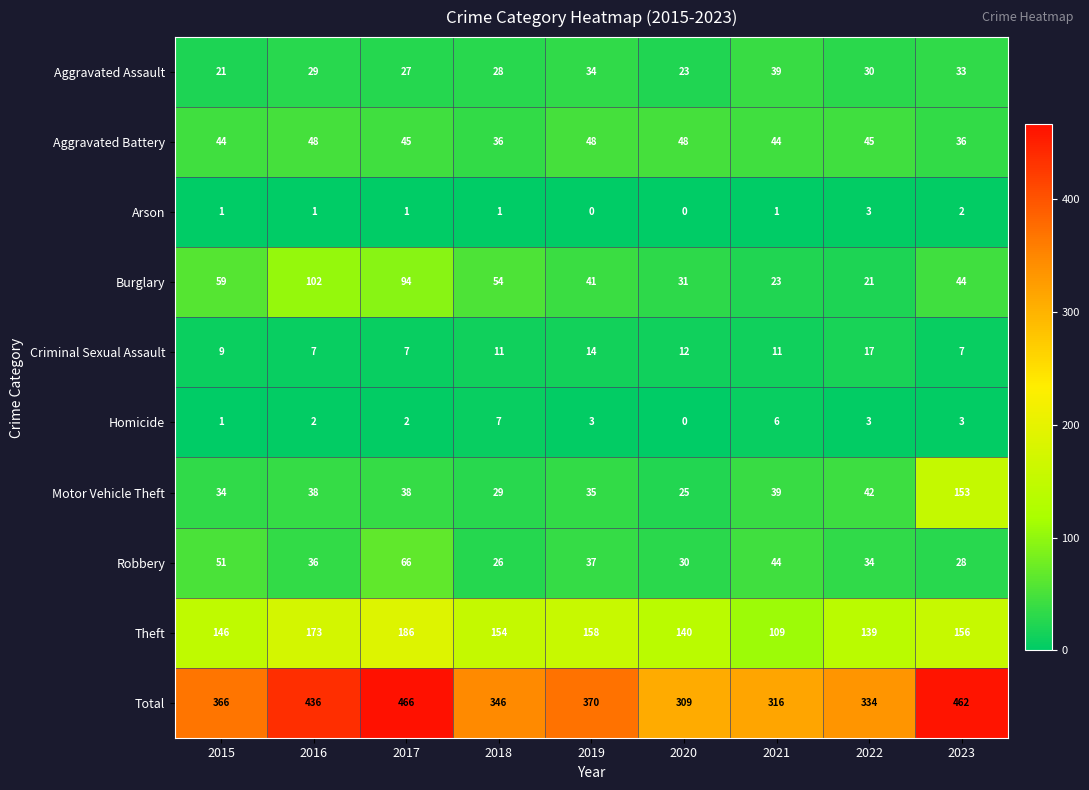

Which series changed the most between 2015 and 2016?

Total